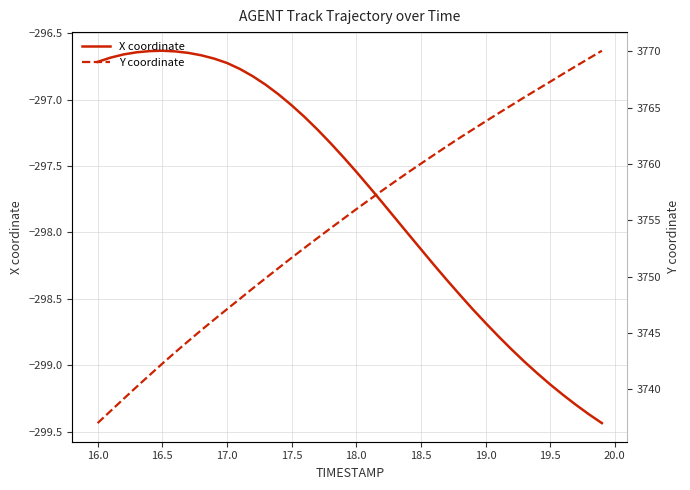

True or false: X coordinate has a value of -463.0 at 18.5.

False